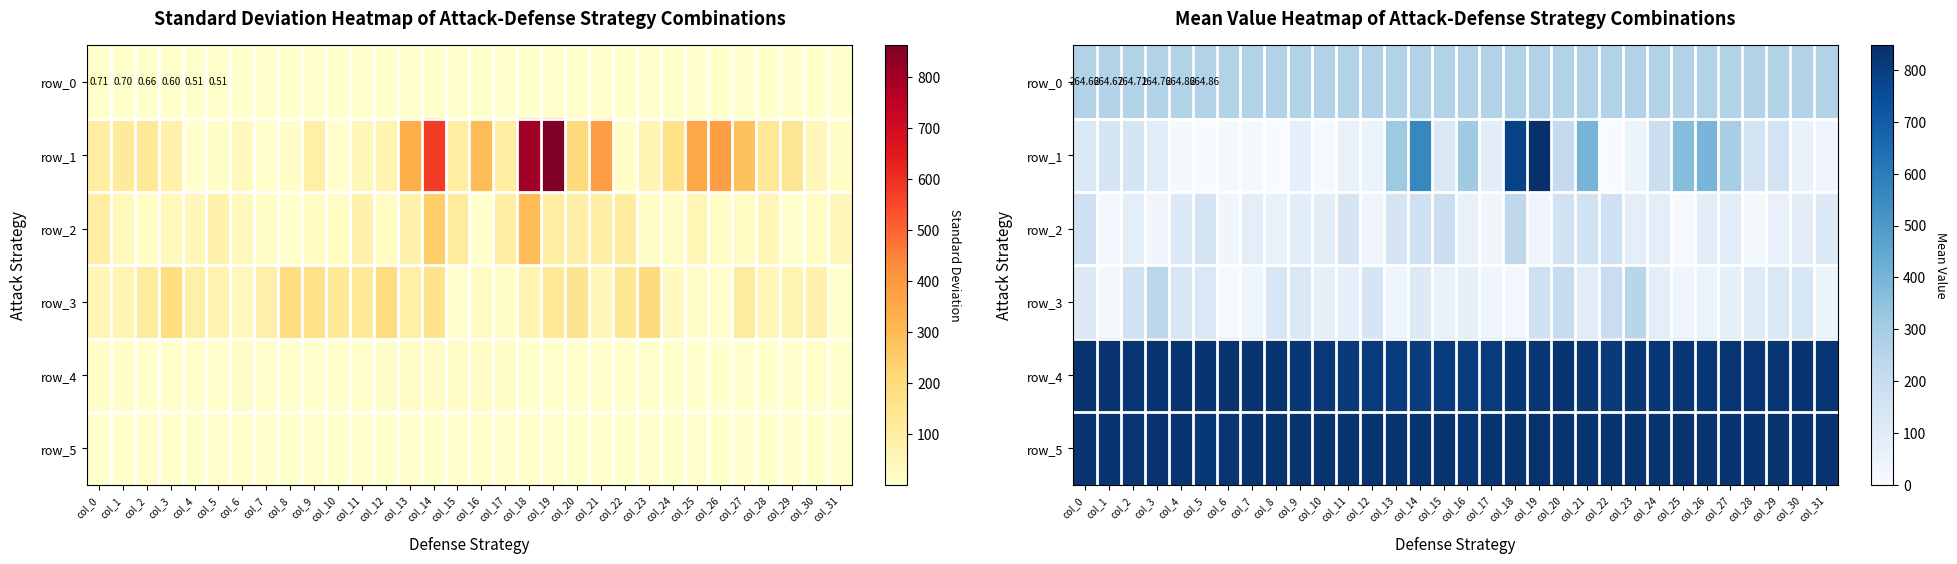

Is the value of row_5 at col_22 greater than the value of row_3 at col_27?

Yes